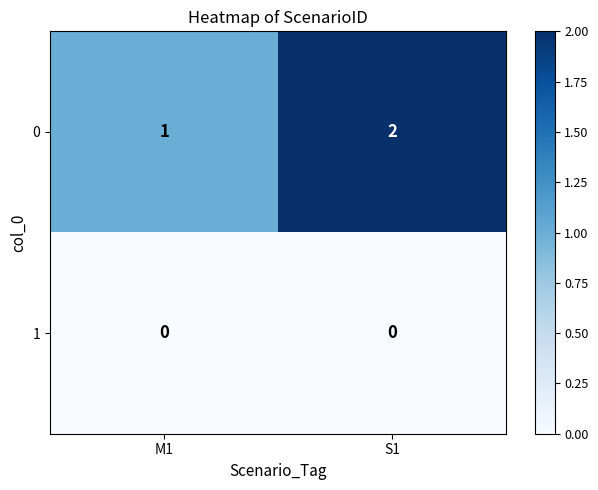

Rank the series by their average value, from highest to lowest.

0, 1